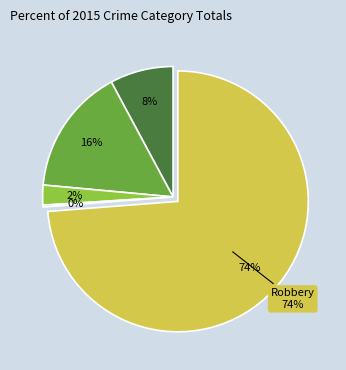

Is the sum of Aggravated Battery and Criminal Sexual Assault greater than half?

No